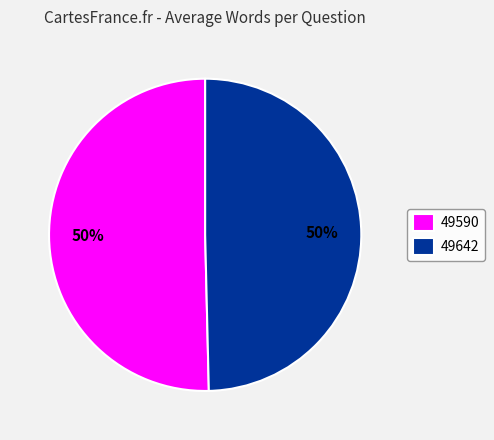

What is the ratio of the value at 49642 to the value at 49590?

1.0